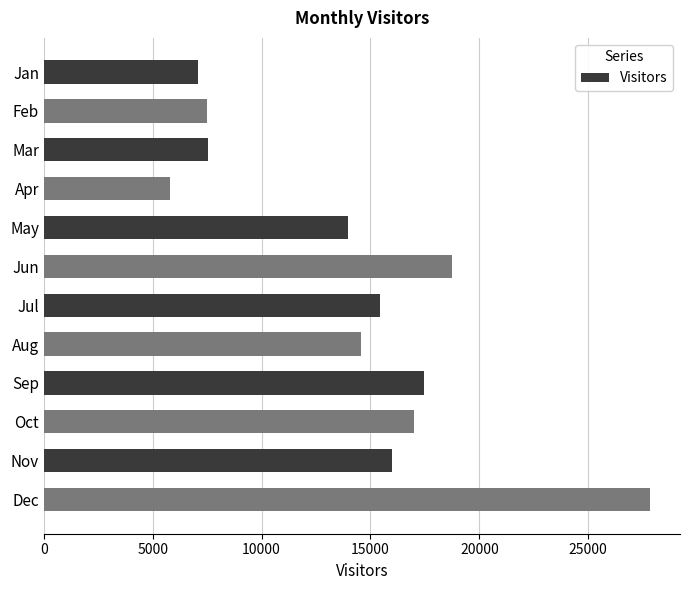

Which has a higher value, May or Jul?

Jul